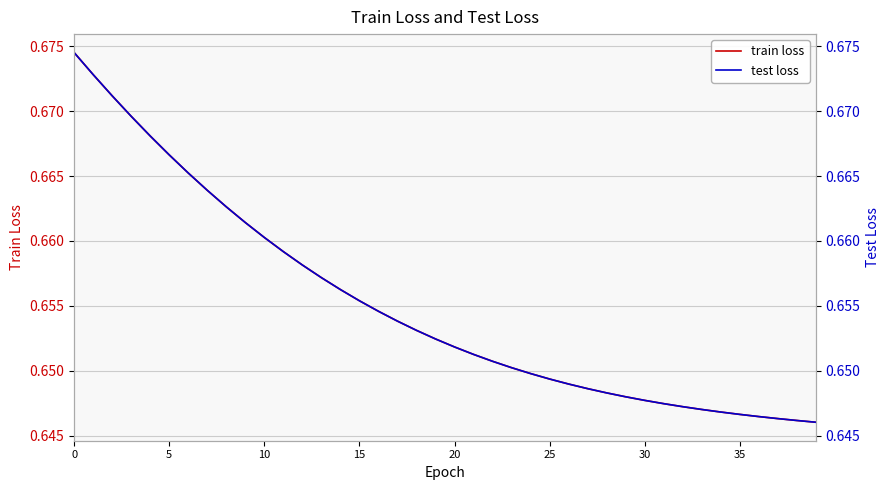

True or false: train loss and test loss cross at least once.

False